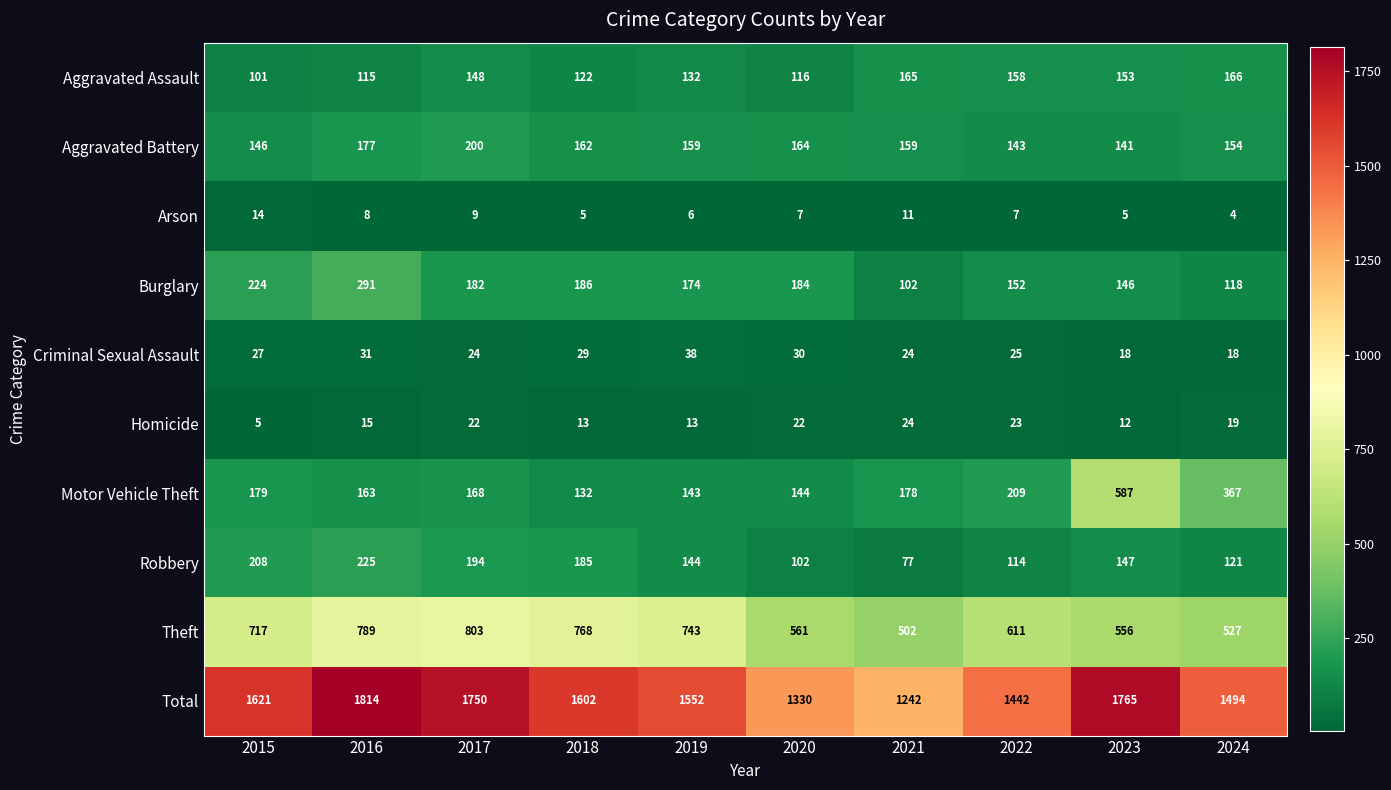

Which label corresponds to the smallest value in the chart?

2024